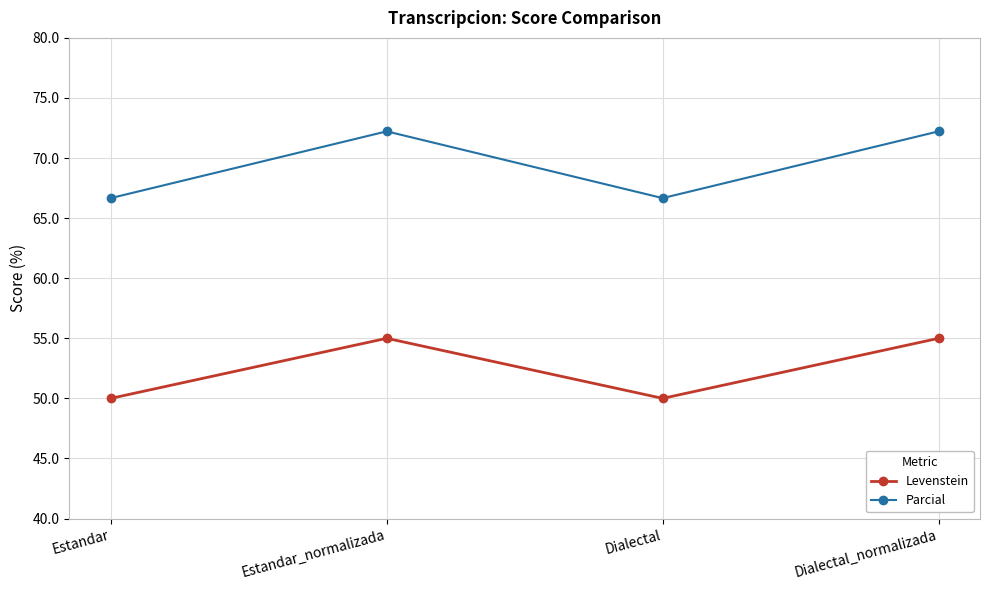

Is the value of Levenstein at Dialectal_normalizada greater than the value of Parcial at Estandar_normalizada?

No